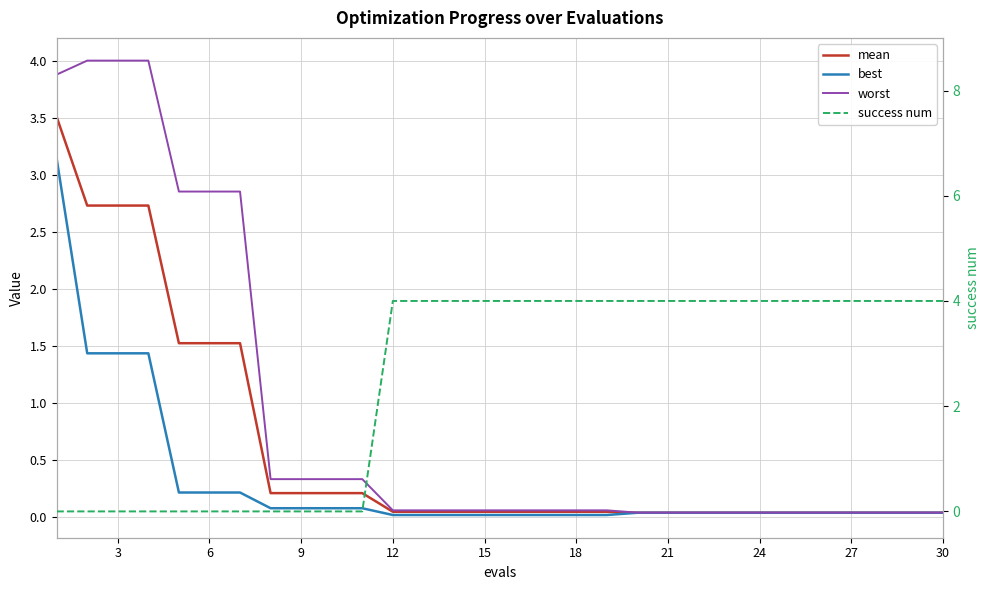

Which series has the largest total across all categories?

success num